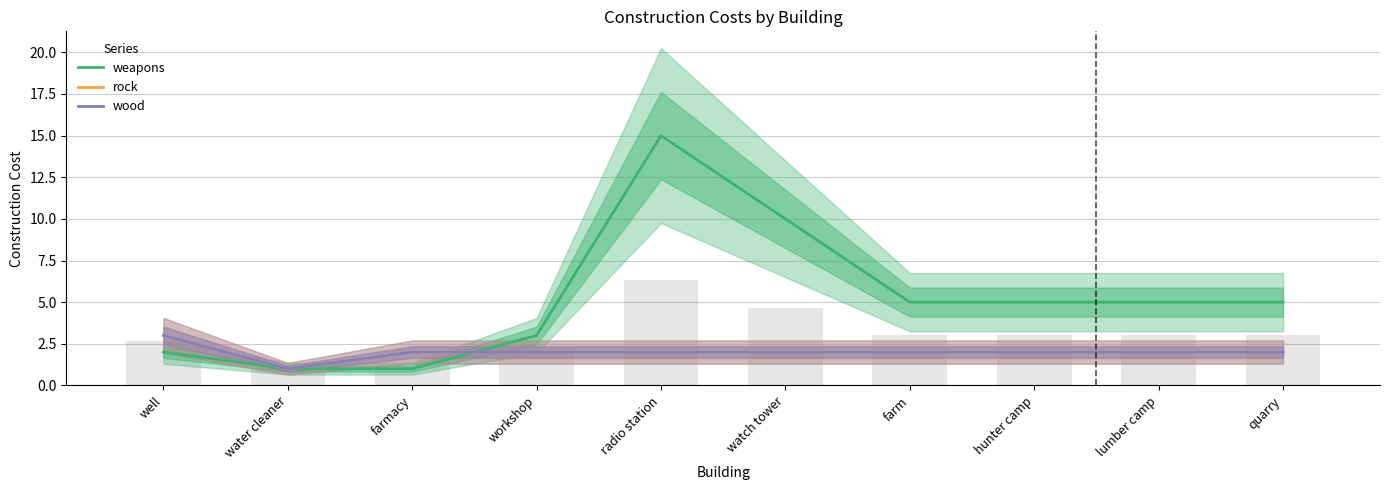

Which series has the largest range (max minus min)?

weapons